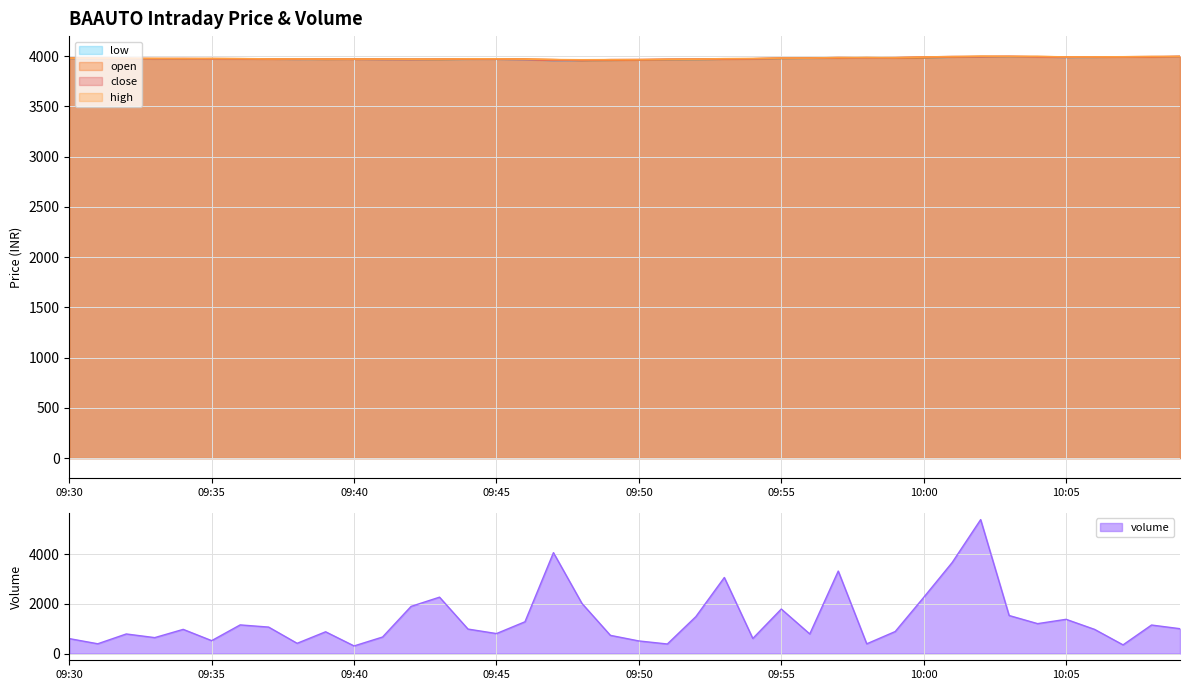

What is the smallest value displayed?

3954.6